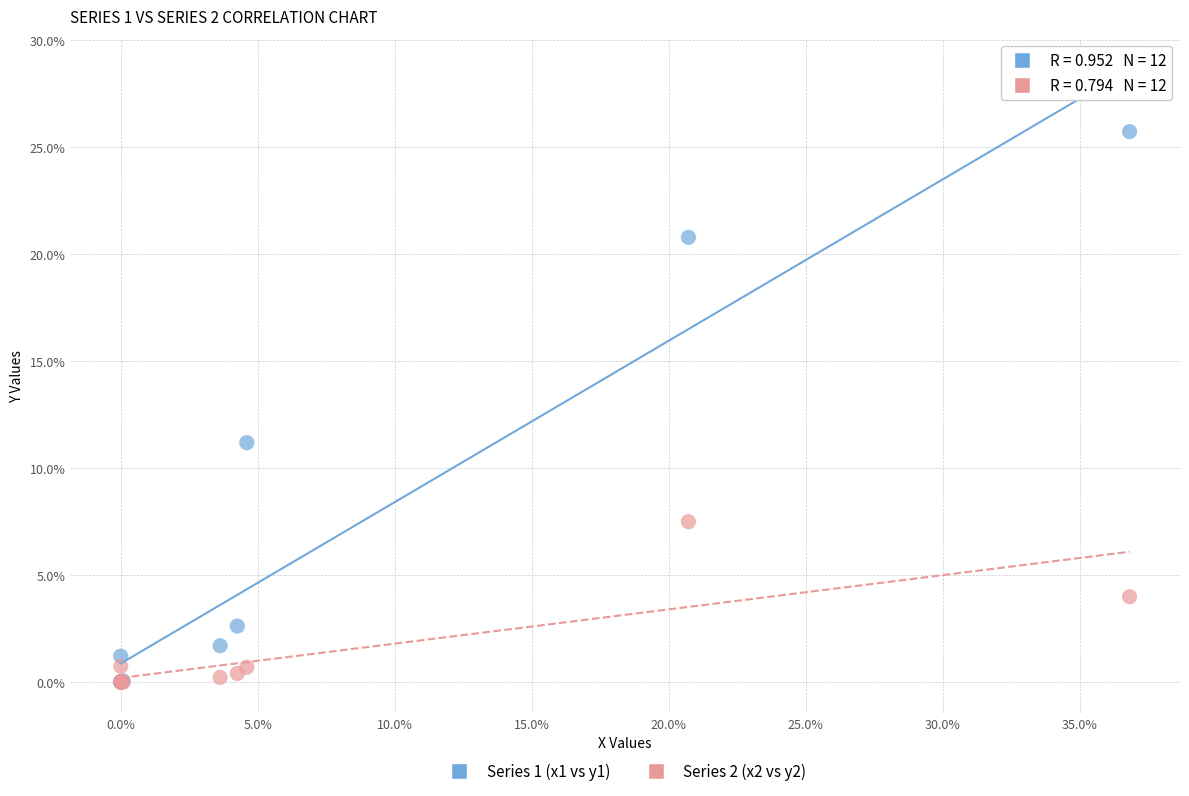

Across all series, what Y value is closest to 12?

11.2